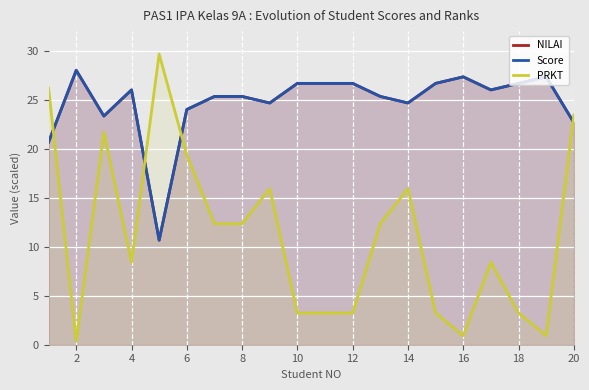

Reading left to right, list all the values displayed in this chart.

NILAI: 20.7	28.0	23.3	26.0	10.7	24.0	25.3	25.3	24.7	26.7	26.7	26.7	25.3	24.7	26.7	27.3	26.0	26.7	27.3	22.7
Score: 20.7	28.0	23.3	26.0	10.7	24.0	25.3	25.3	24.7	26.7	26.7	26.7	25.3	24.7	26.7	27.3	26.0	26.7	27.3	22.7
PRKT: 26.2	0.3	21.7	8.4	29.7	19.4	12.3	12.3	15.9	3.2	3.2	3.2	12.3	15.9	3.2	0.9	8.4	3.2	0.9	23.4